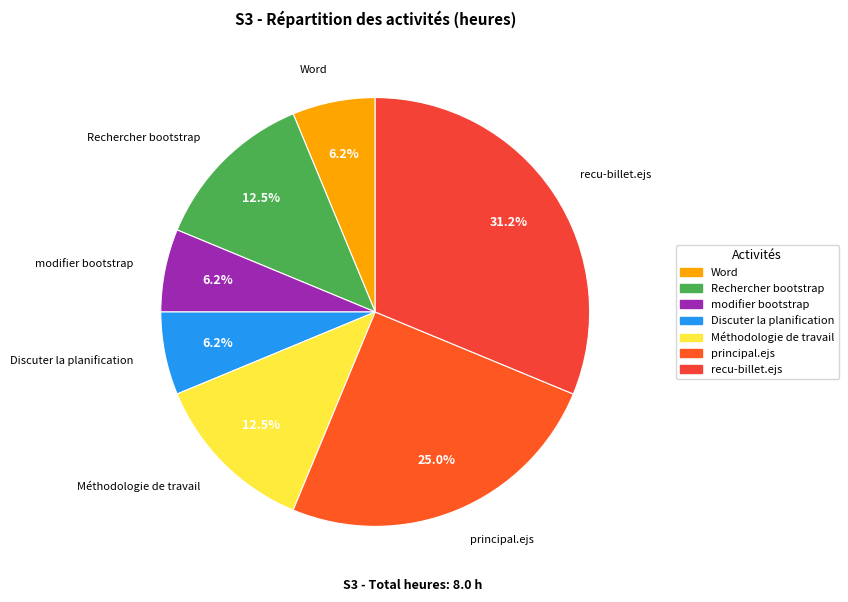

Which has a higher value, principal.ejs or Méthodologie de travail?

principal.ejs